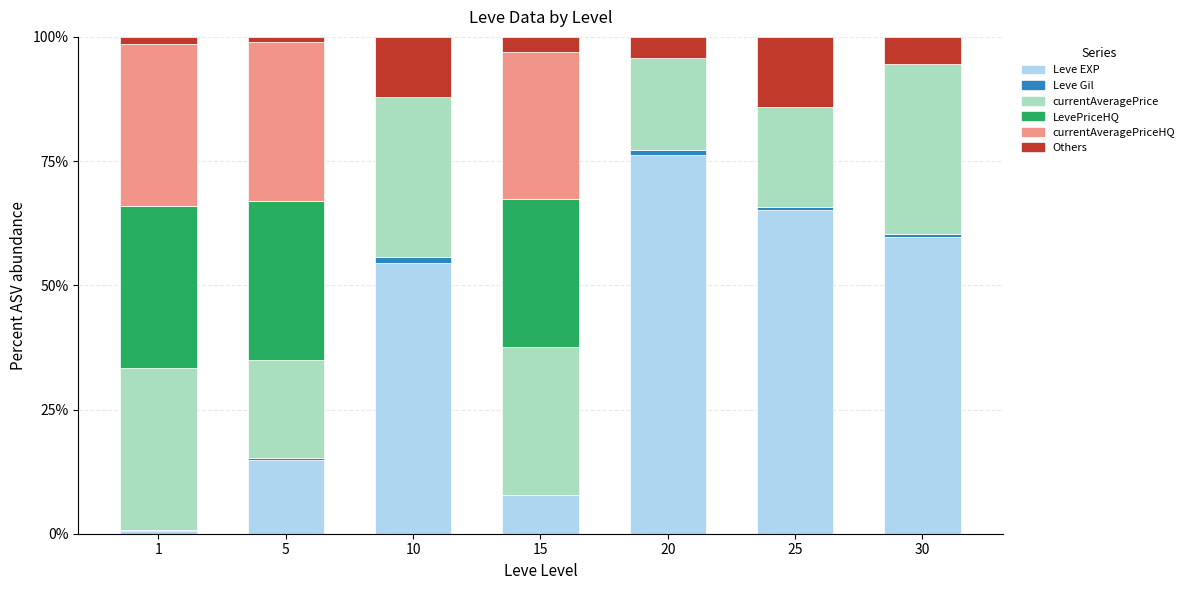

What are all the series names shown in the legend?

Leve EXP, Leve Gil, currentAveragePrice, LevePriceHQ, currentAveragePriceHQ, Others